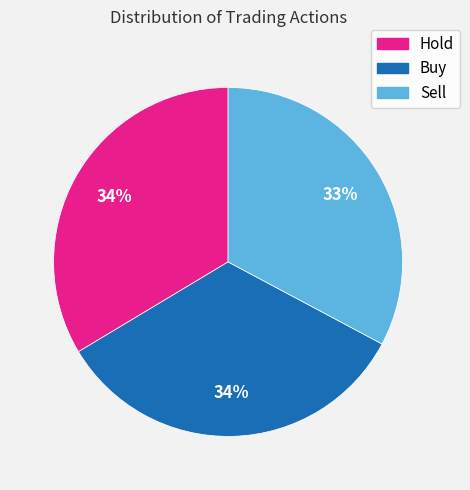

True or false: Hold accounts for 34% of the total.

True